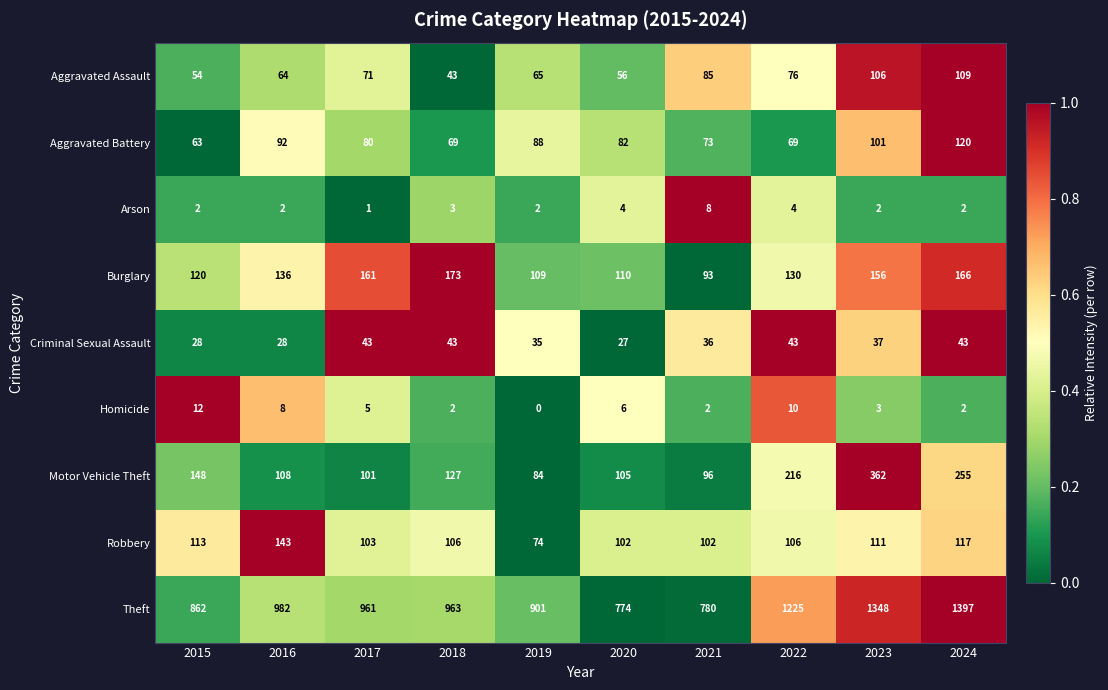

Rank the series at 2021 from lowest to highest value.

Homicide, Arson, Criminal Sexual Assault, Aggravated Battery, Aggravated Assault, Burglary, Motor Vehicle Theft, Robbery, Theft